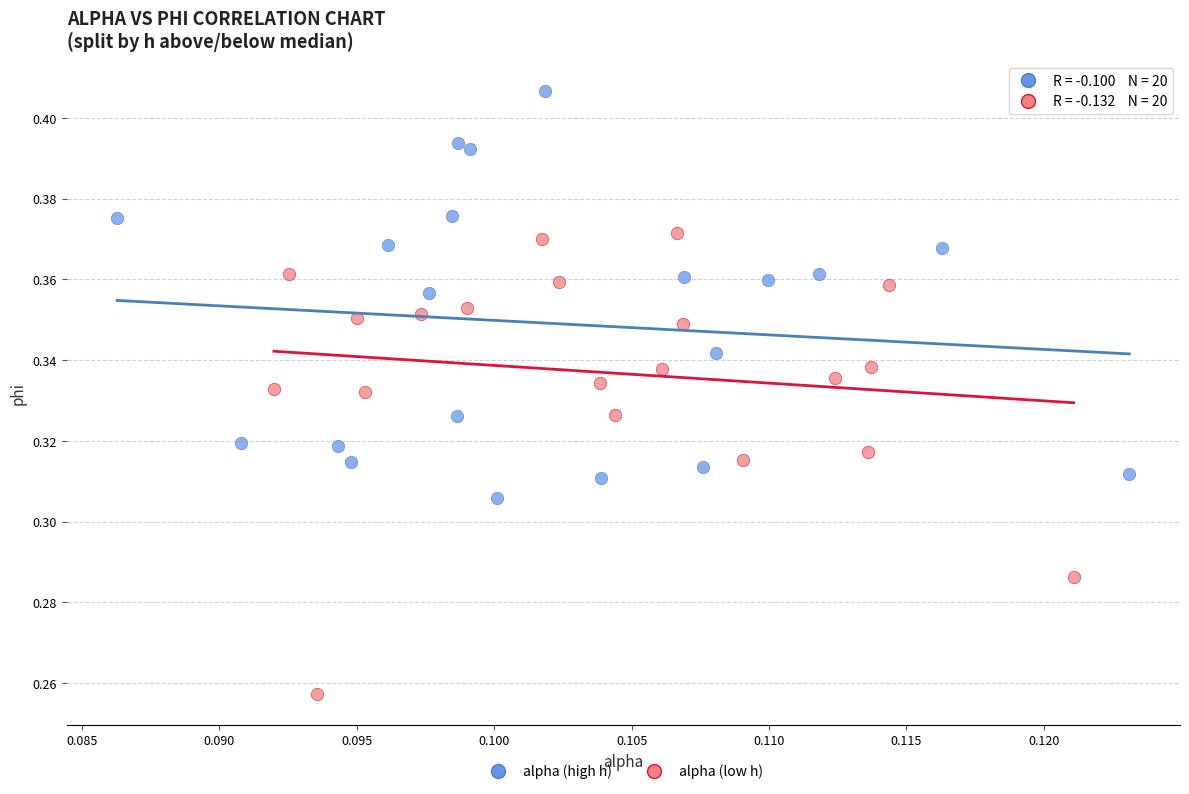

Which series contains the lowest Y value?

alpha (low h)